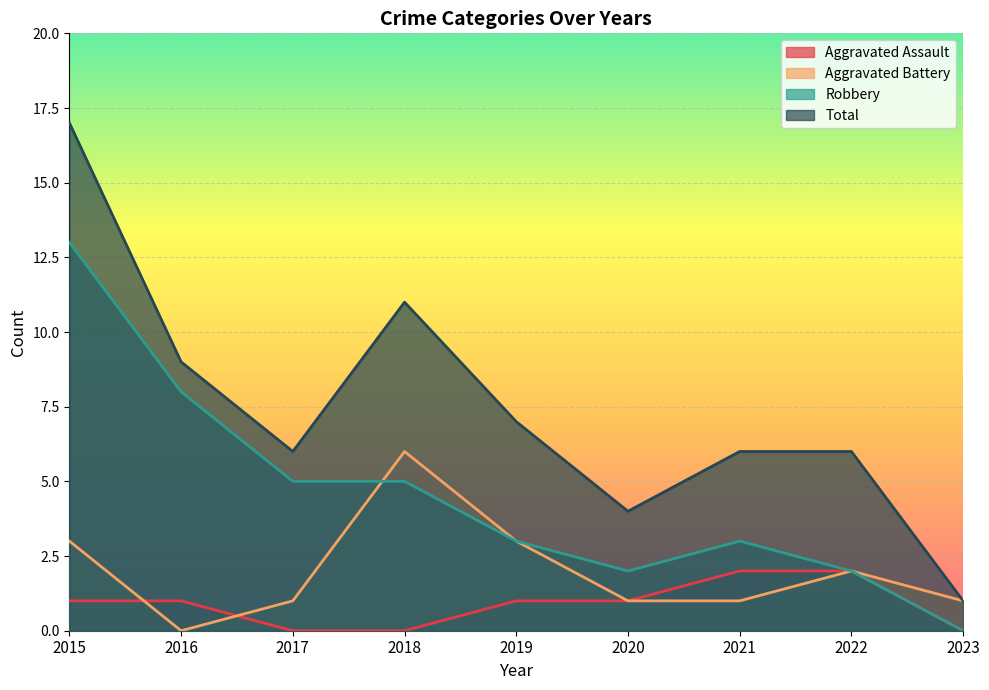

Reading left to right, what are all the values shown in this chart?

Aggravated Assault: 2015=1	2016=1	2017=0	2018=0	2019=1	2020=1	2021=2	2022=2	2023=0
Aggravated Battery: 2015=3	2016=0	2017=1	2018=6	2019=3	2020=1	2021=1	2022=2	2023=1
Robbery: 2015=13	2016=8	2017=5	2018=5	2019=3	2020=2	2021=3	2022=2	2023=0
Total: 2015=17	2016=9	2017=6	2018=11	2019=7	2020=4	2021=6	2022=6	2023=1